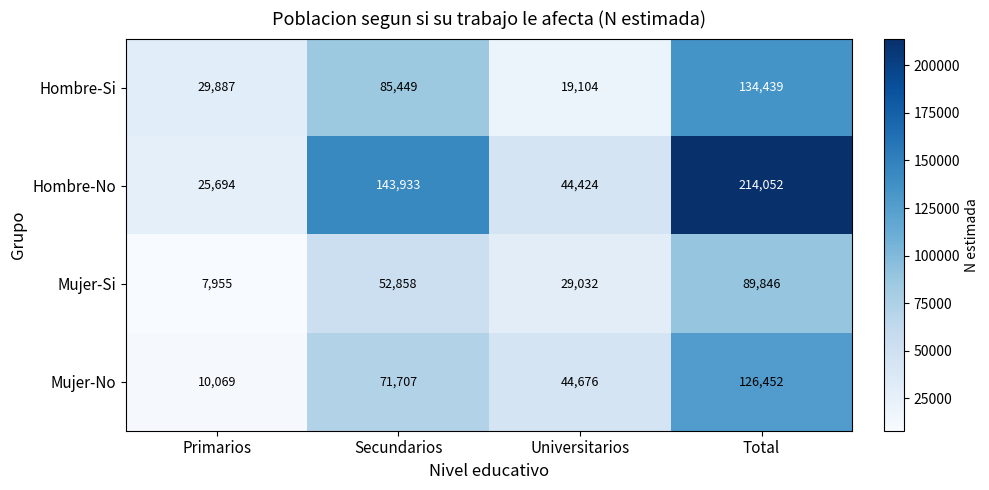

Which series has the widest spread of values?

Hombre-No